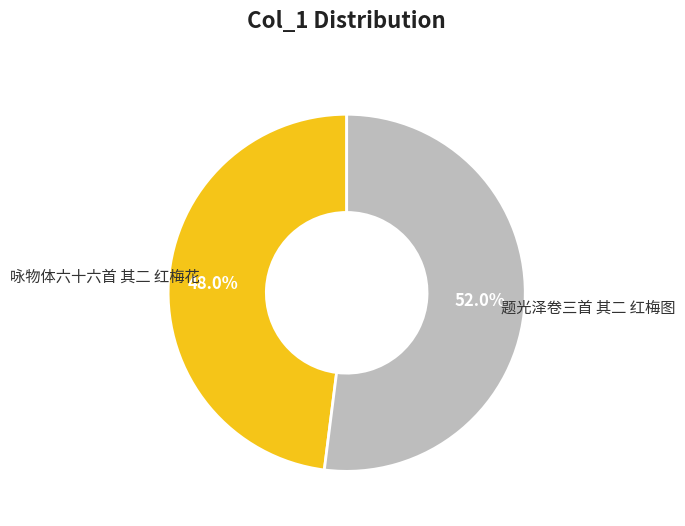

Is there any slice that represents more than half of the pie?

Yes